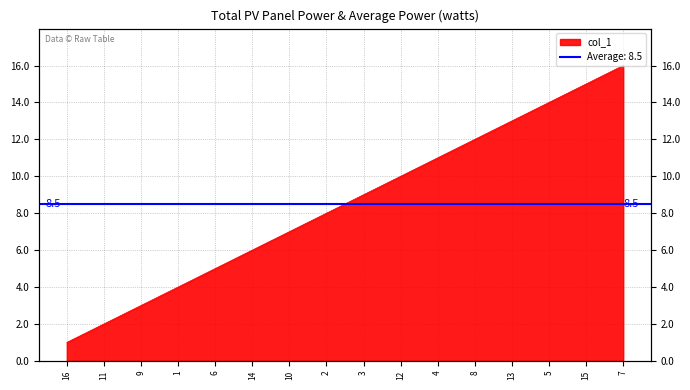

List the labels in order of value, smallest first.

16, 11, 9, 1, 6, 14, 10, 2, 3, 12, 4, 8, 13, 5, 15, 7